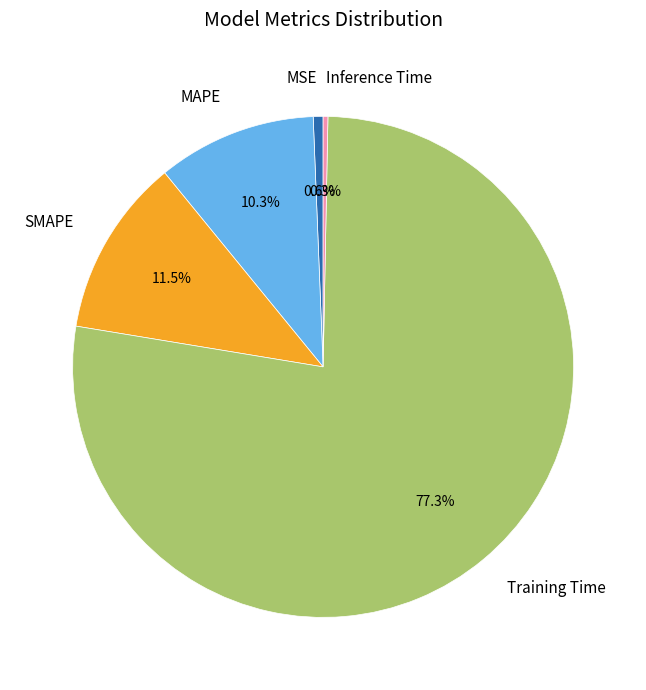

Which category has the biggest portion of the pie?

Training Time